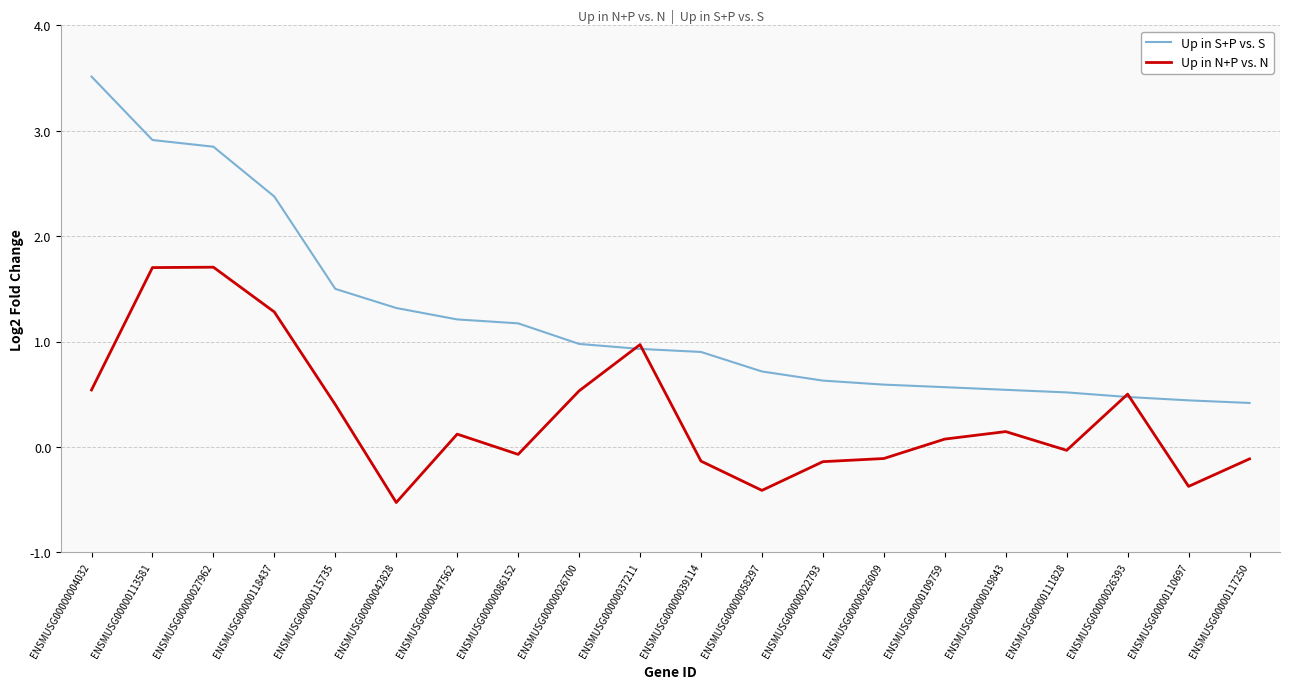

What value does the Up in S+P vs. S series have at ENSMUSG00000022793?

0.6